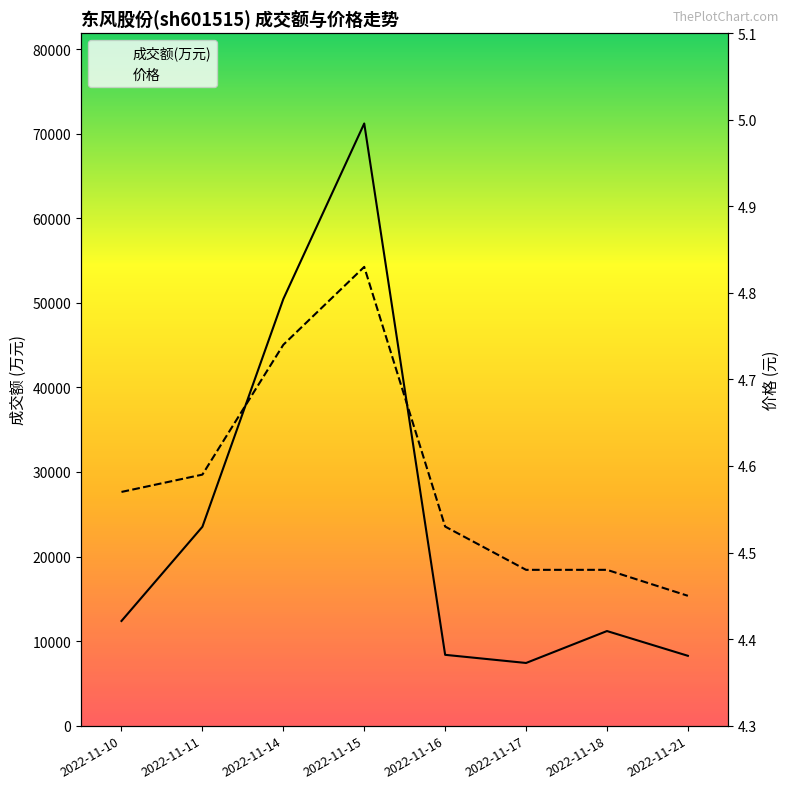

Between 2022-11-10 and 2022-11-18, which series saw the biggest shift?

成交额(万元)